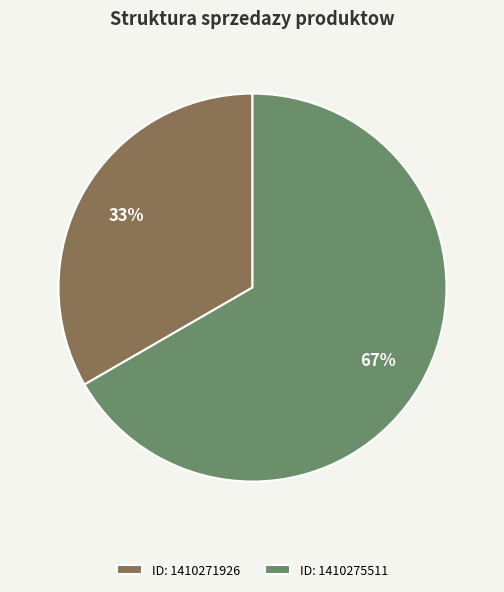

Count the number of slices in the pie.

2